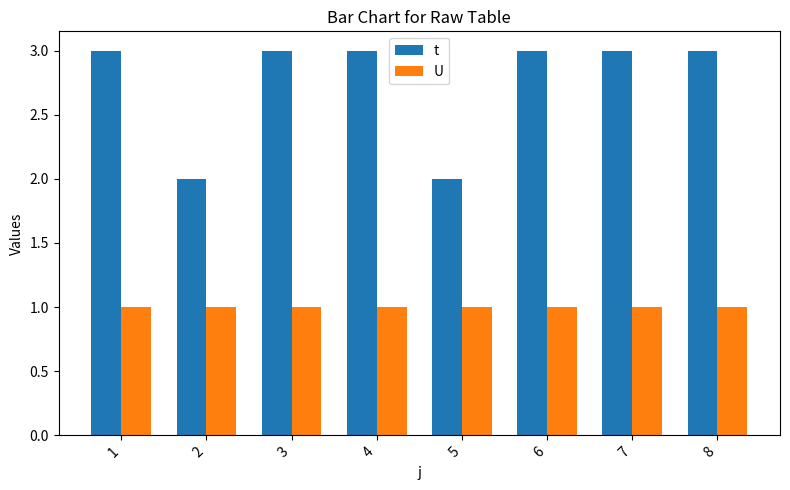

What is the total value across all series at 7?

4